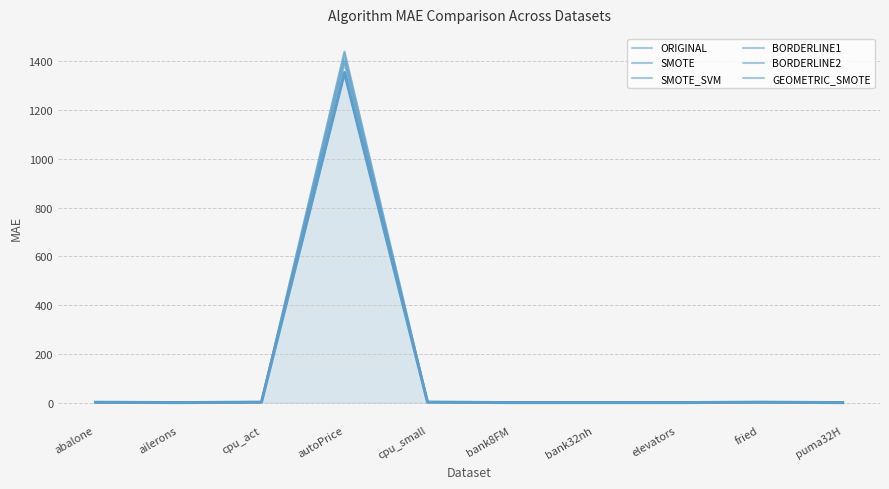

Which label corresponds to the smallest value in the chart?

ailerons